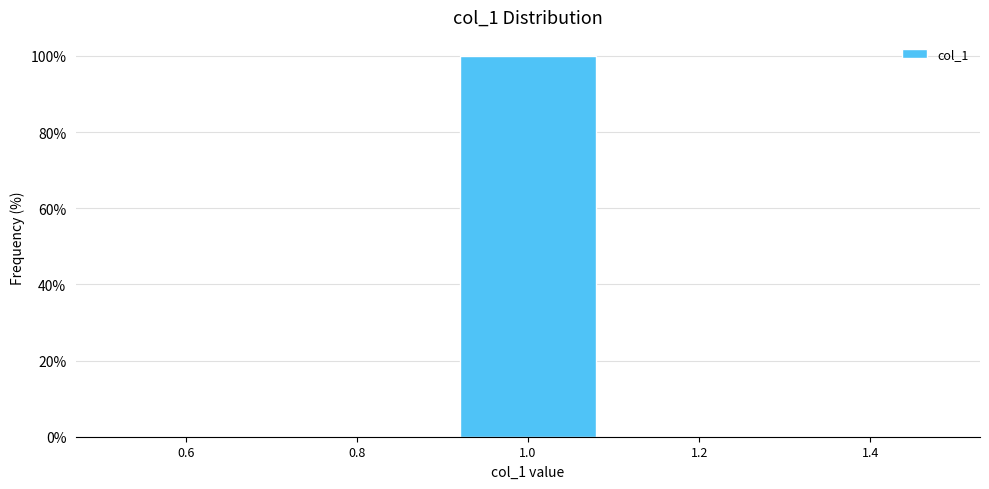

Reading left to right, list every bar in this chart as the range it spans on the x-axis followed by its height. The values are not printed on the chart, so give them approximately, as read against the axis.

0.5 to 0.7: 0
0.7 to 0.9: 0
0.9 to 1.1: 100
1.1 to 1.3: 0
1.3 to 1.5: 0